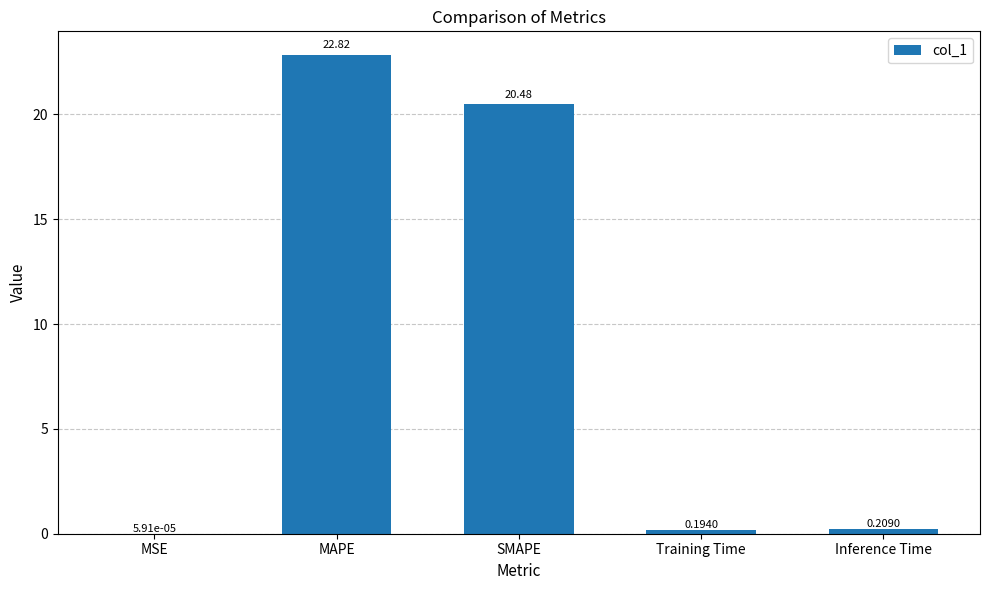

Where is the data nearest to the value 11?

SMAPE